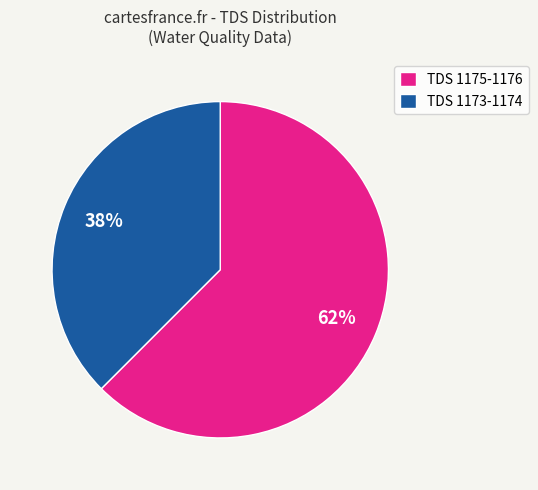

Rank the categories by value from lowest to highest.

TDS 1173-1174, TDS 1175-1176